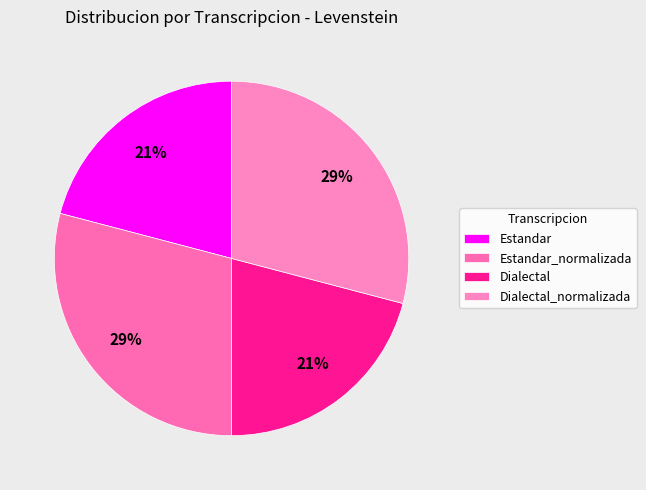

Combined, what portion of the pie is Estandar and Dialectal?

41.8%